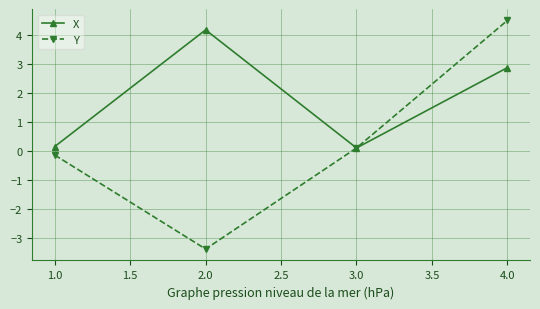

What are all the series names shown in the legend?

X, Y